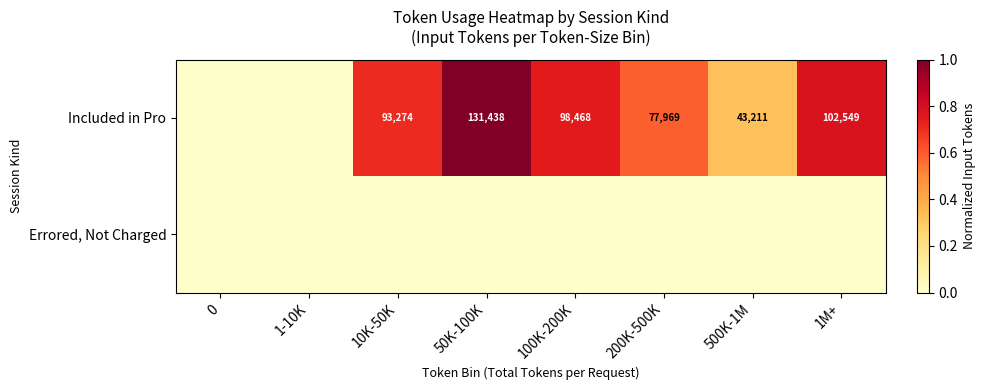

What is the sum of the Included in Pro values at 100K-200K and 50K-100K?

229906